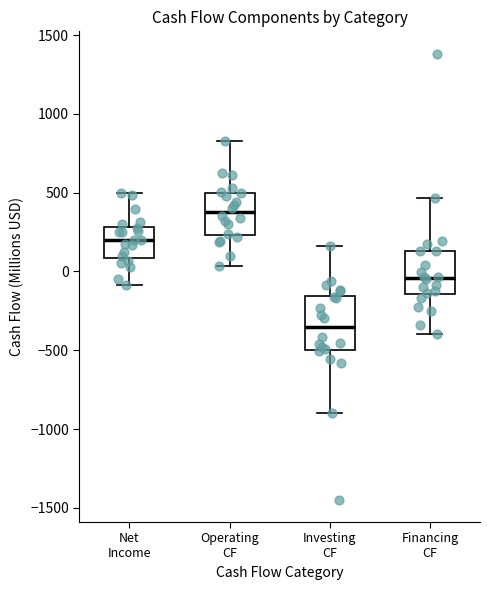

Reading left to right, read every box against the y-axis: the position of its median line, the range the box covers, and the ends of its whiskers. The values are not printed on the chart, so give them approximately, as read against the axis.

Net Income: median 200, box 100 to 300, whiskers -100 to 500
Operating CF: median 400, box 250 to 500, whiskers 50 to 850
Investing CF: median -350, box -500 to -150, whiskers -900 to 150
Financing CF: median -50, box -150 to 150, whiskers -400 to 450